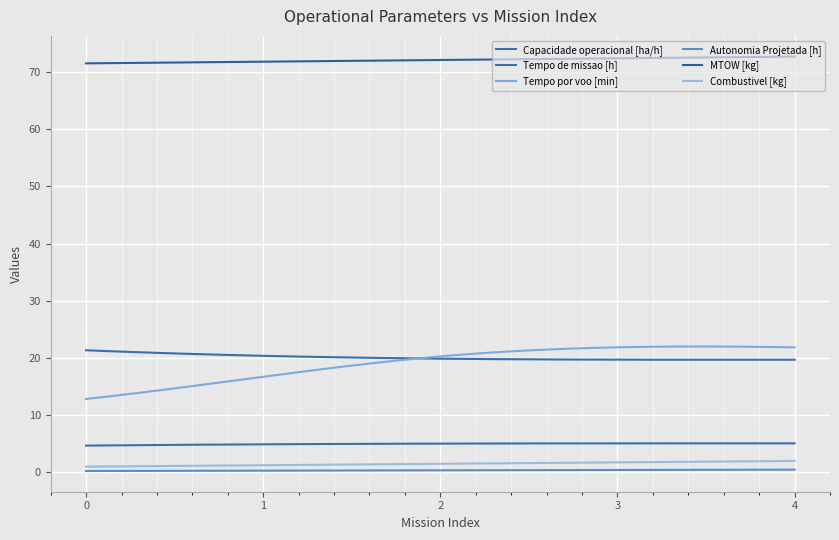

How many lines are shown in the chart?

6